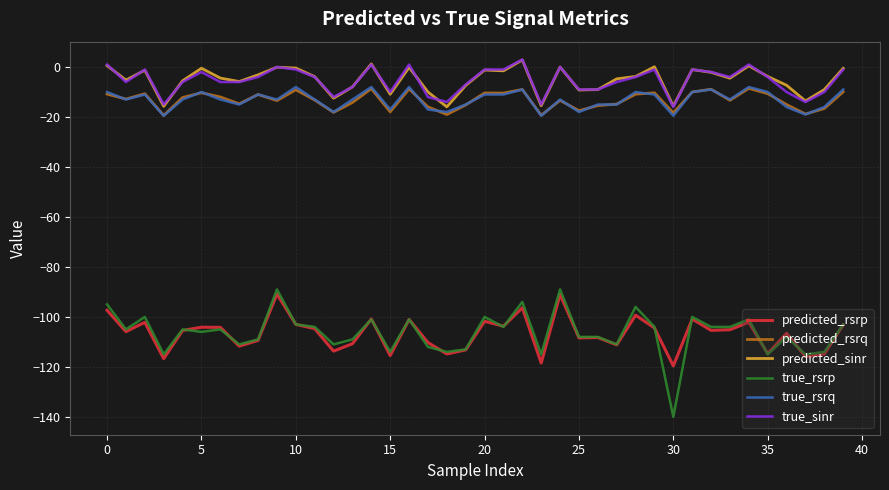

What is the maximum value for predicted_rsrp?

-90.9